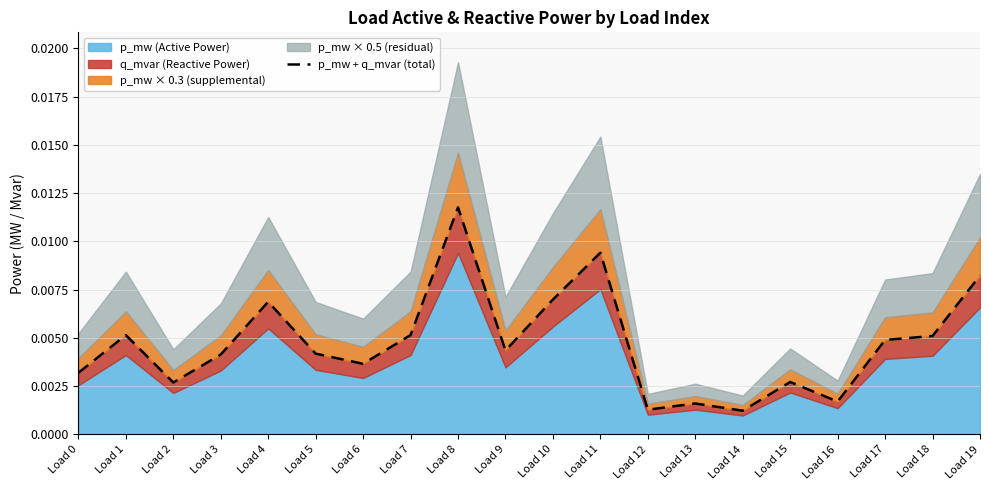

How many lines are shown in the chart?

1